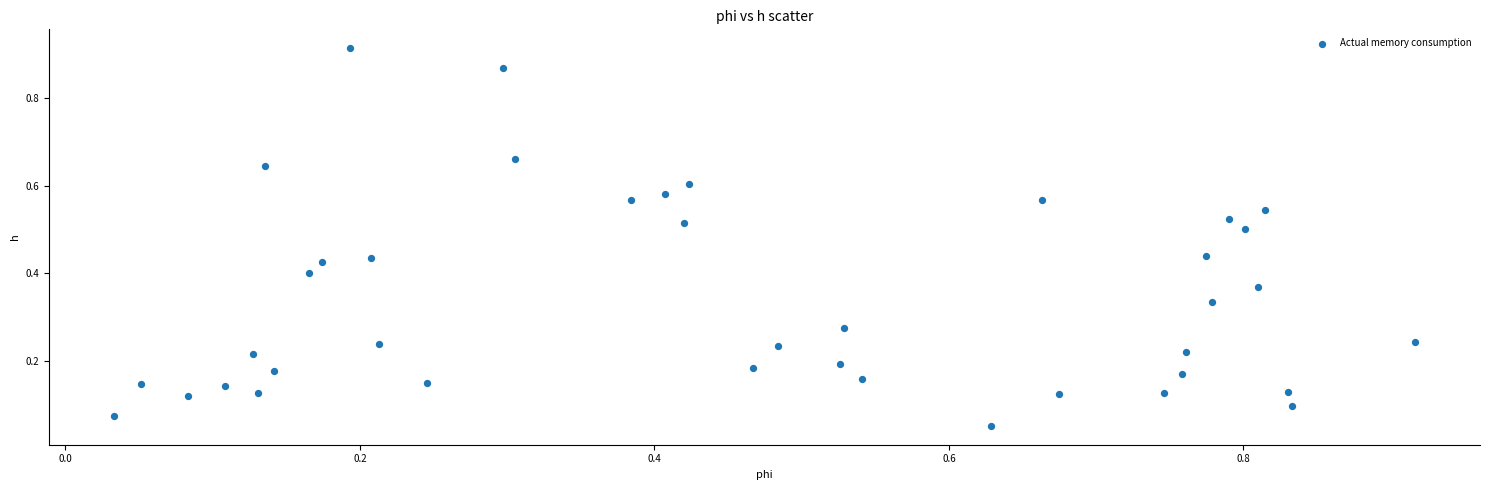

How many data points are displayed?

40